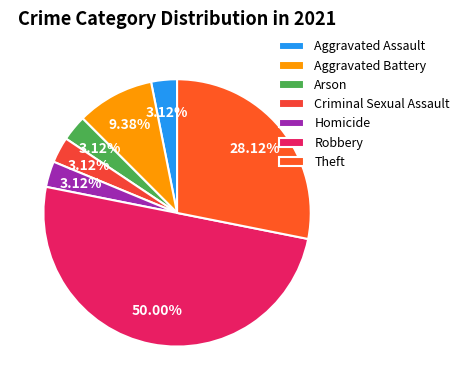

Is there any slice that represents more than half of the pie?

No